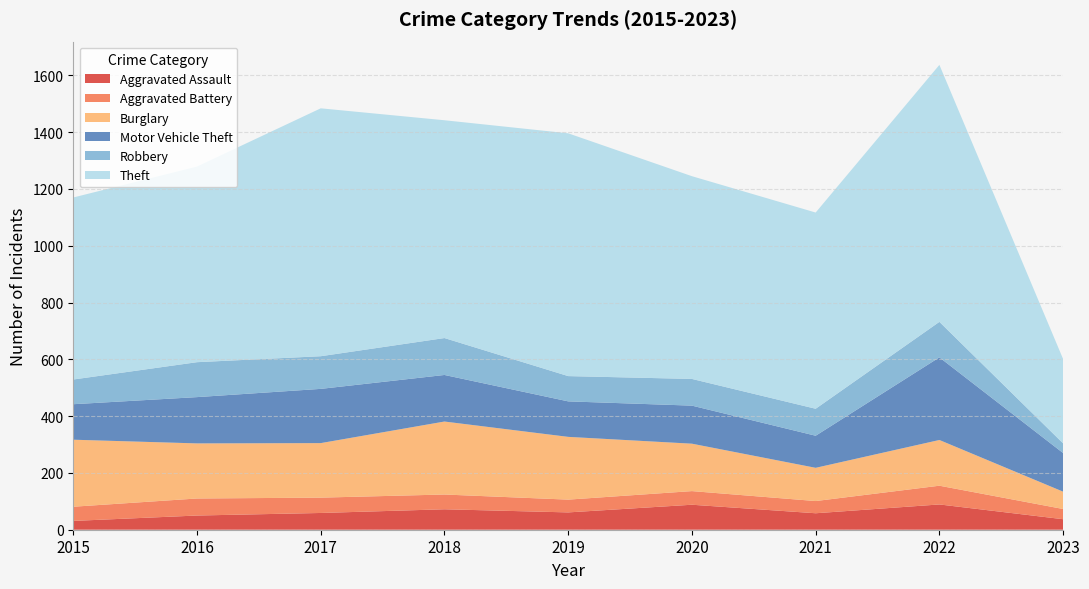

Reading left to right, extract all data points from this chart.

Aggravated Assault: 31	50	59	72	61	88	58	89	37
Aggravated Battery: 50	60	54	52	45	48	43	66	36
Burglary: 236	194	192	257	221	167	117	161	61
Motor Vehicle Theft: 125	163	191	164	125	134	113	291	136
Robbery: 87	123	115	130	89	94	95	125	34
Theft: 641	689	873	767	855	714	691	905	297